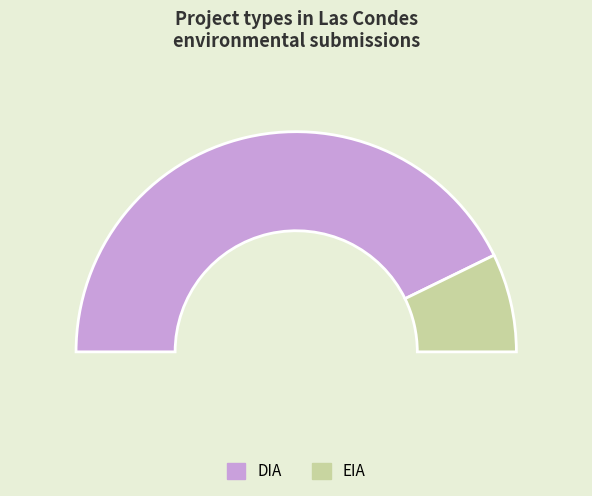

Which slice is the largest?

DIA